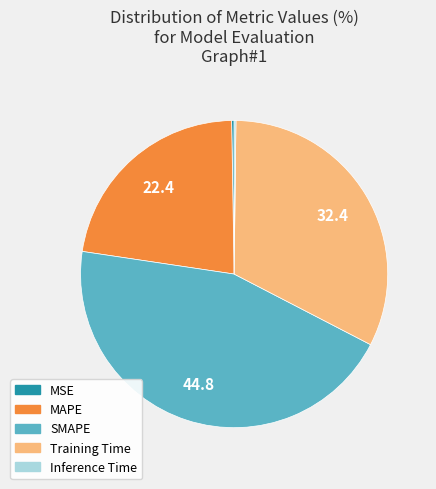

Approximately how many times larger is the value at Training Time compared to SMAPE?

0.7